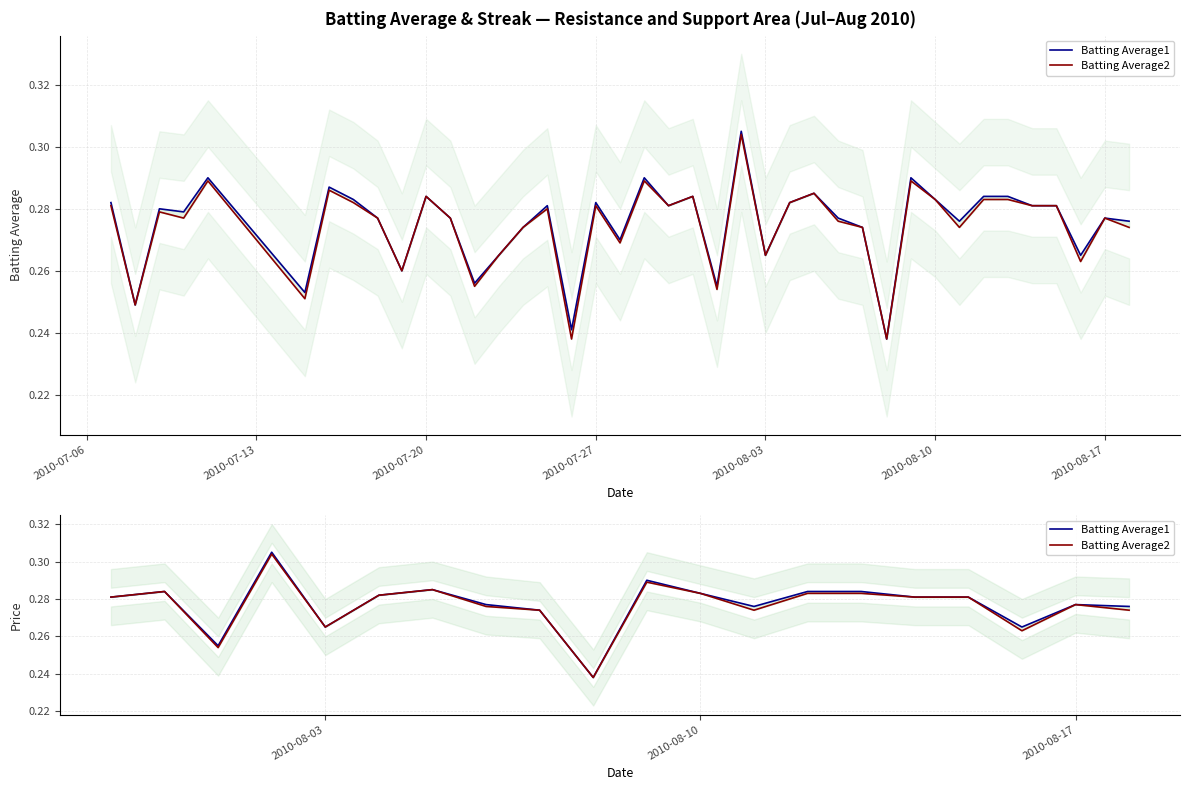

Does the chart have visible grid lines?

Yes